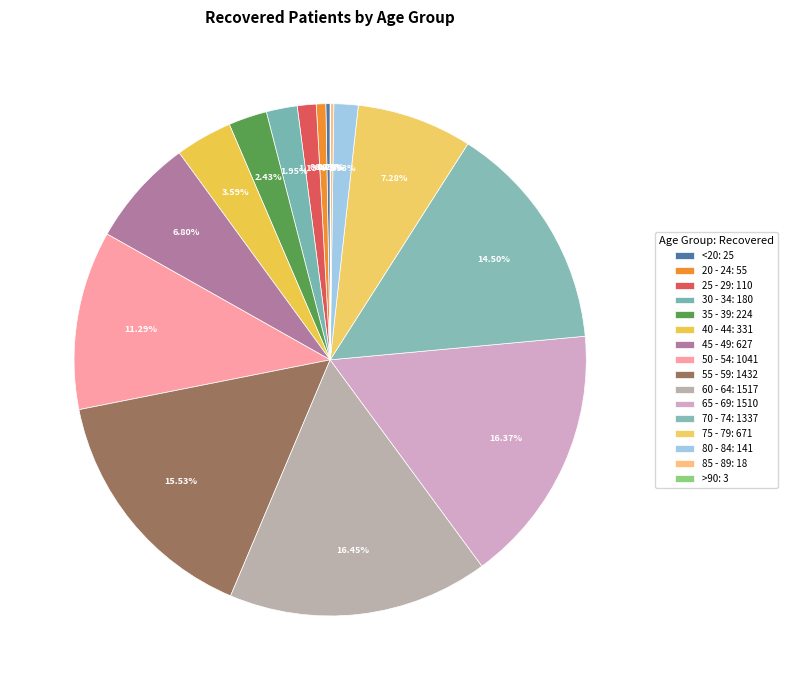

Which slice is the largest?

60 - 64